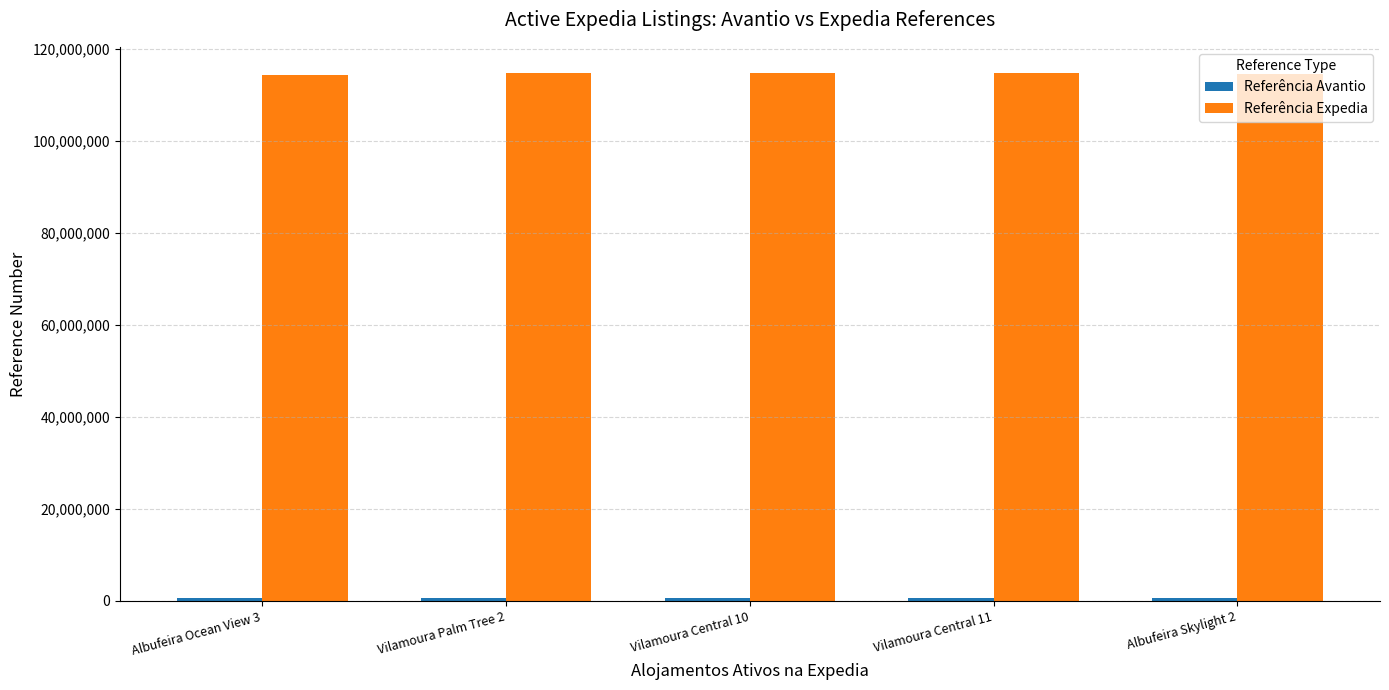

What position from the left is Vilamoura Central 10?

3